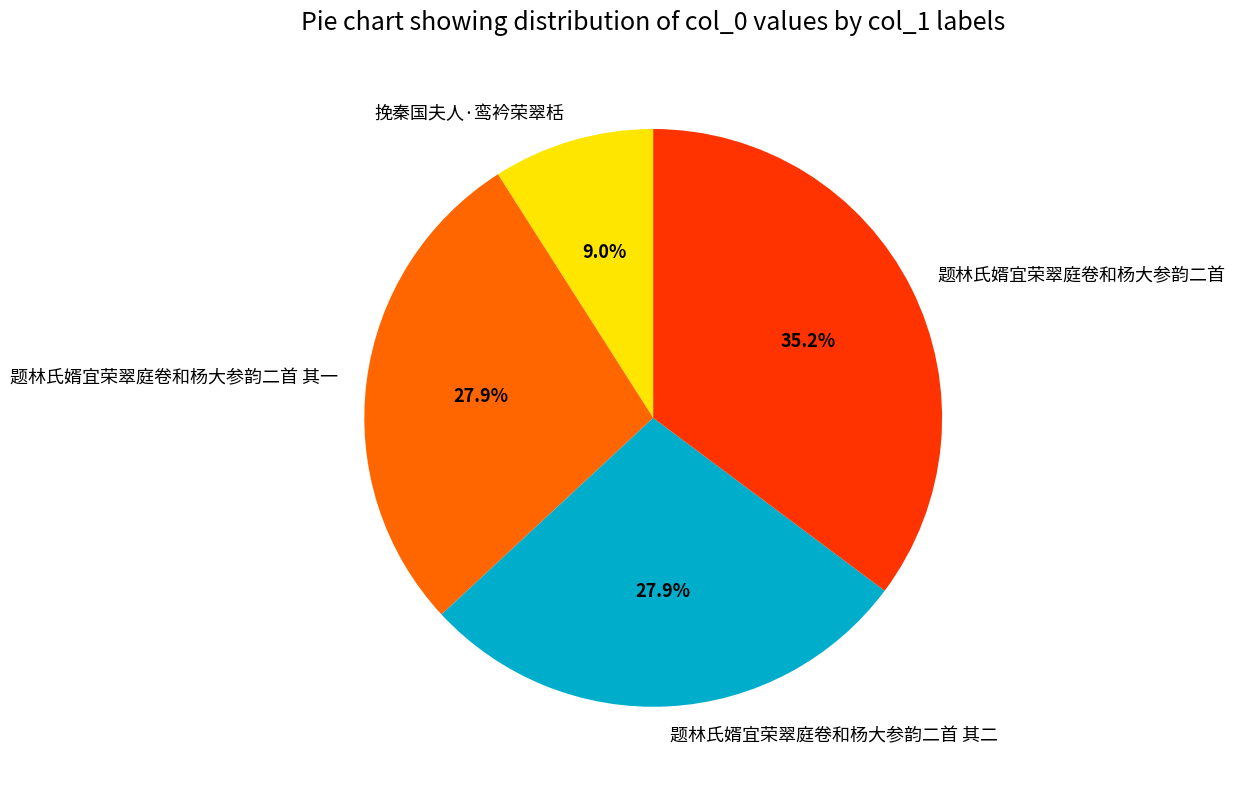

Does any single category account for the majority?

No